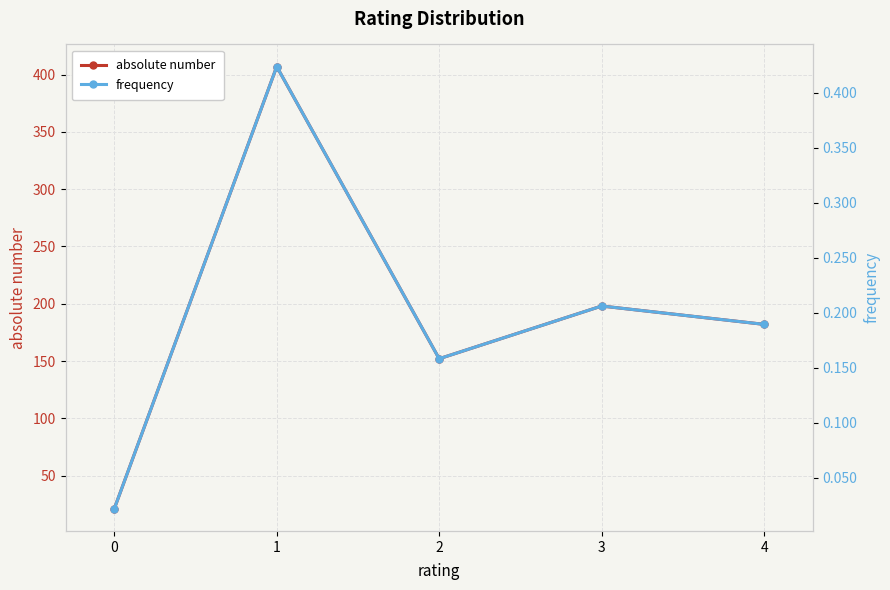

What is the sum of the frequency values at 1 and 4?

0.6